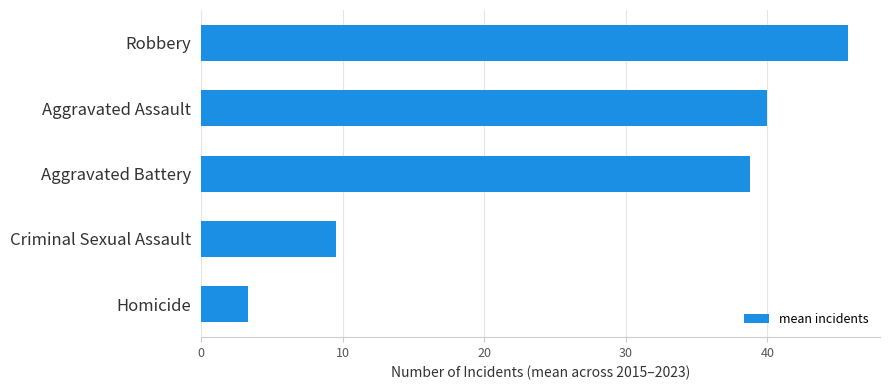

What is the change in value from Homicide to Criminal Sexual Assault?

+6.2